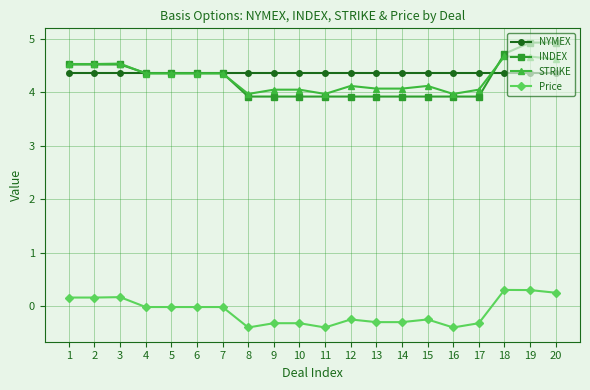

True or false: Price has more than 0 interior local peaks.

True